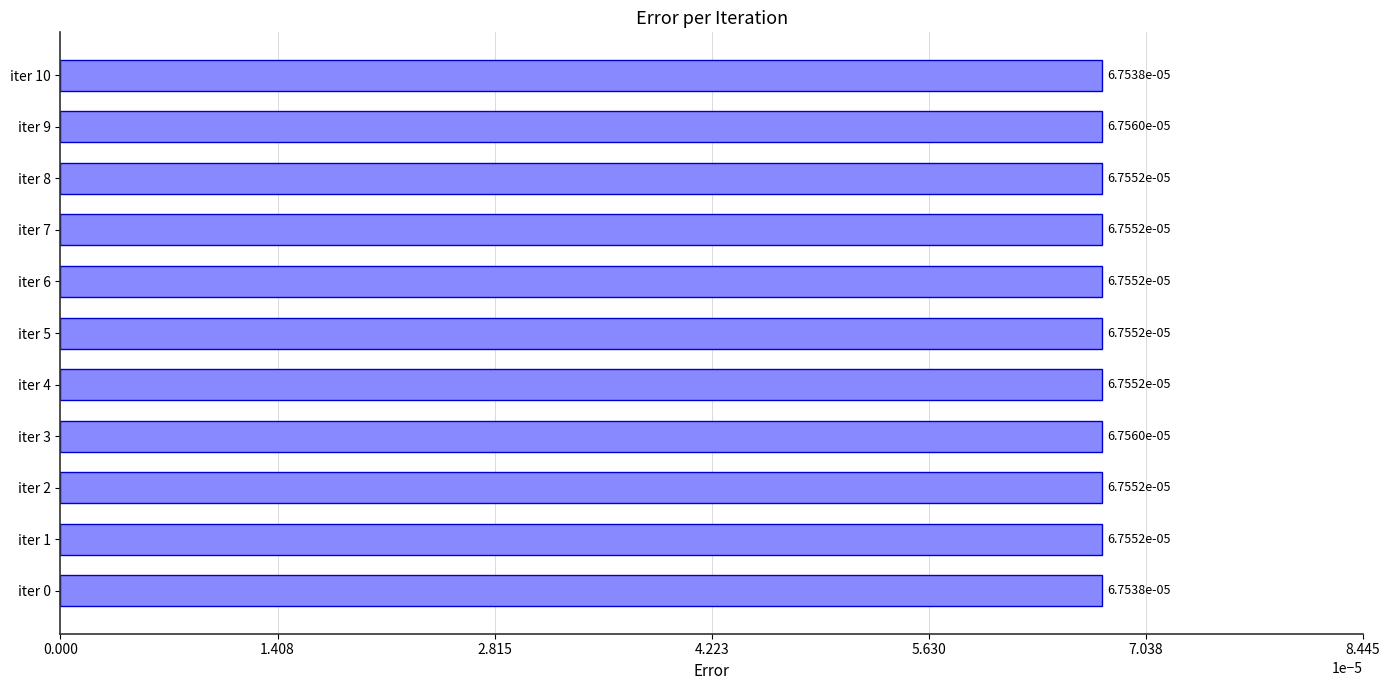

Does the chart contain any negative values?

No